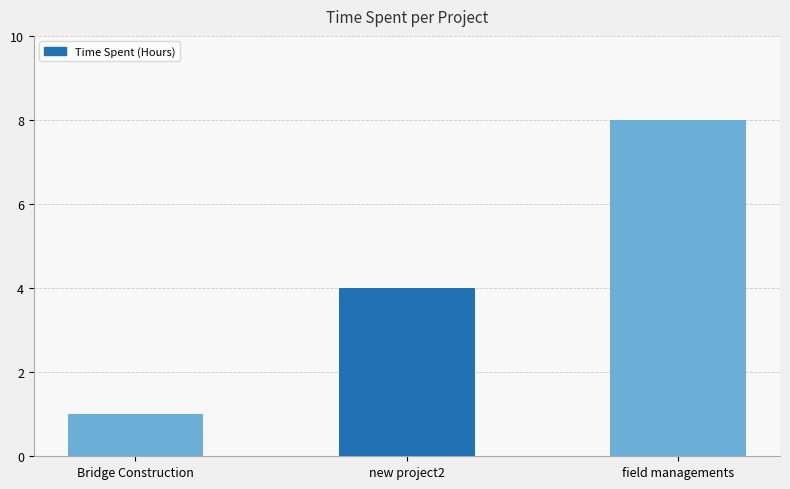

Is it true that the value at field managements is 3?

False